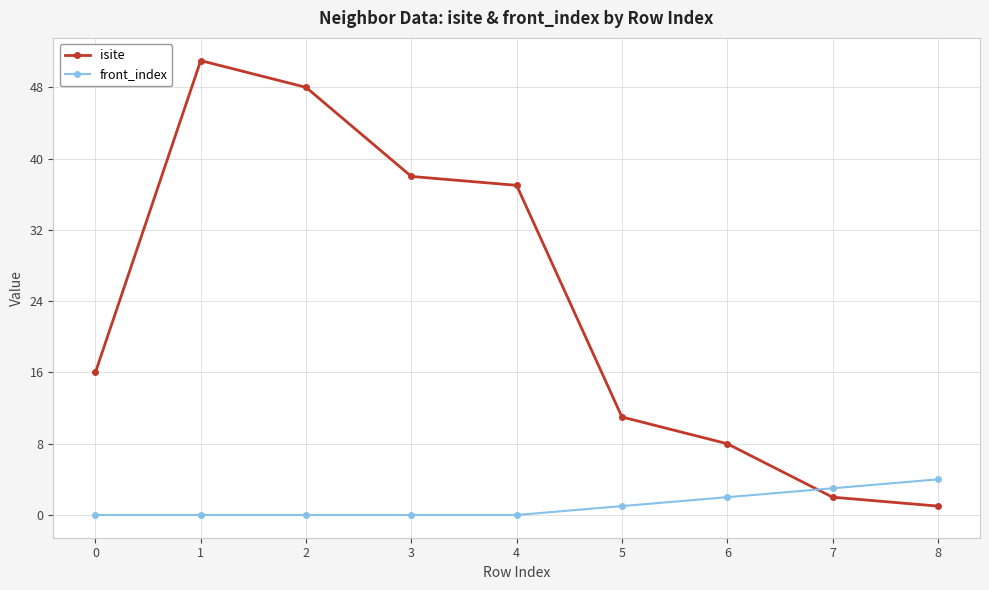

List the series in order of their peak value, lowest first.

front_index, isite